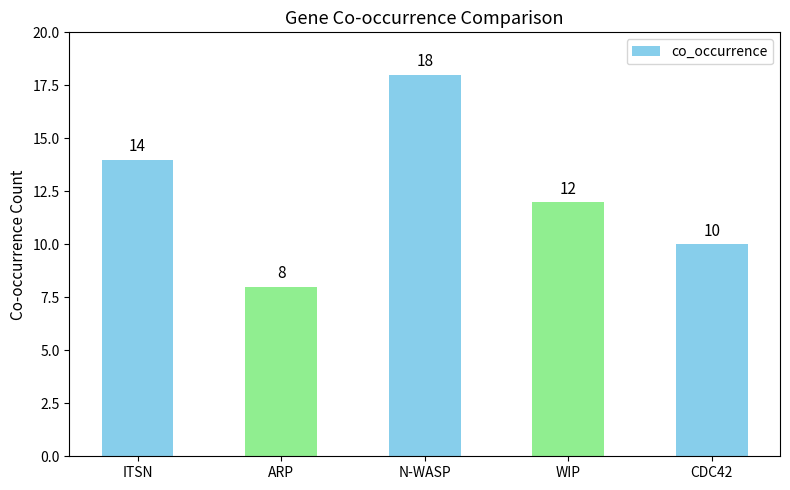

How many distinct data groups are displayed?

1